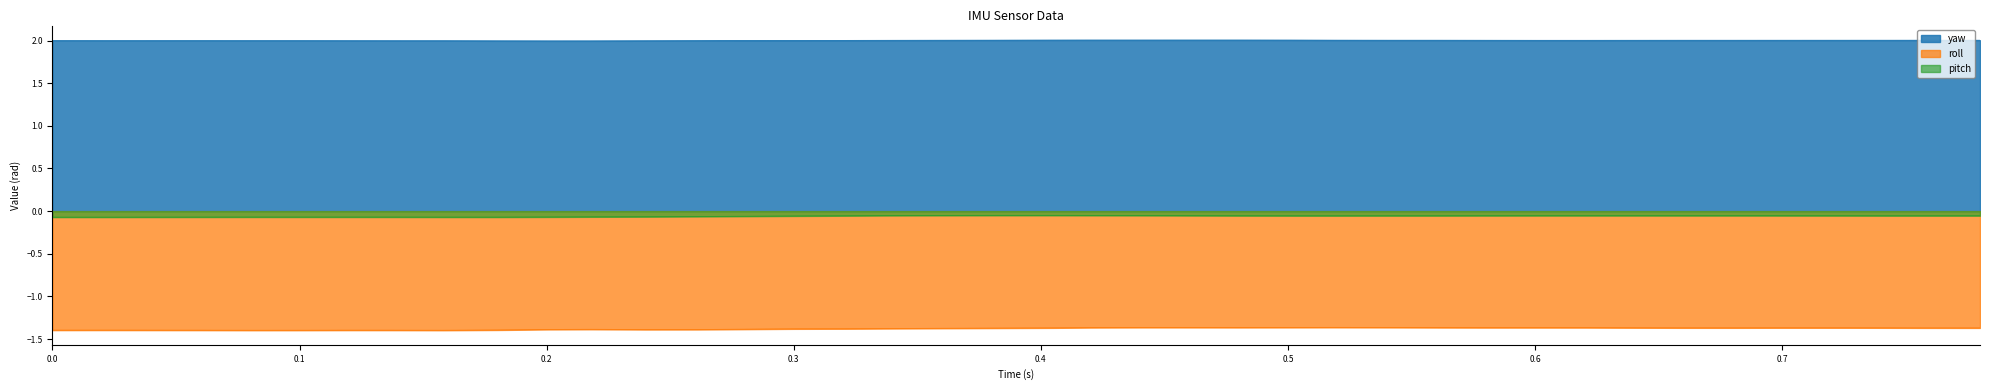

List the series in order of their overall mean, lowest first.

roll, pitch, yaw